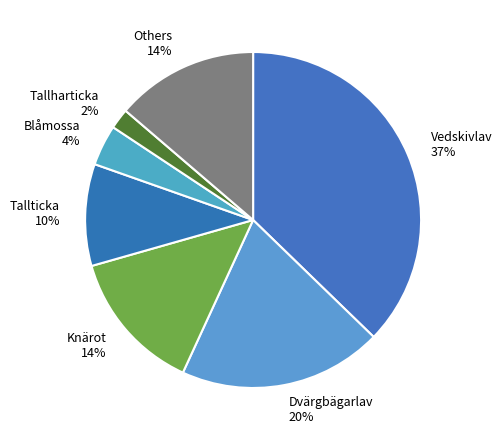

Does Knärot 14% account for over 50% of the chart?

No